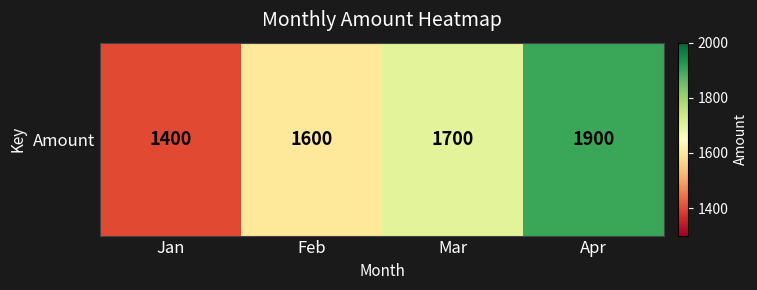

At which category does the chart reach its peak across all series?

Apr